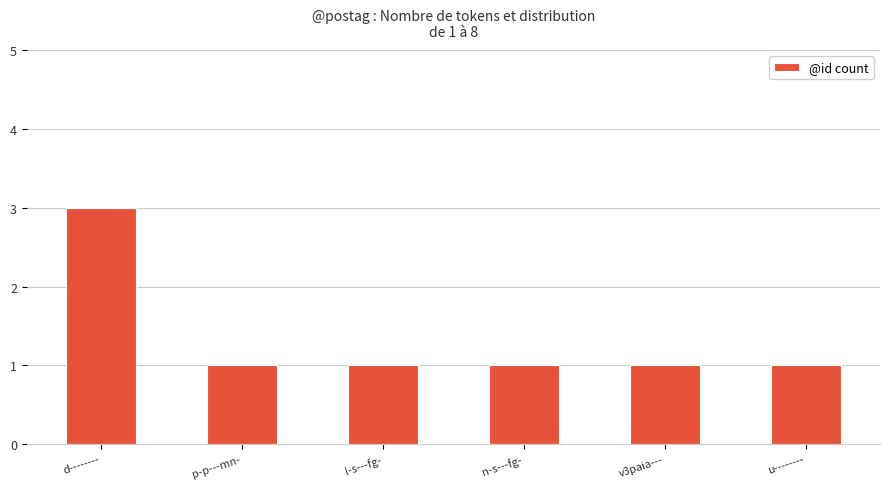

What is the value of the 1st bar from the left?

3